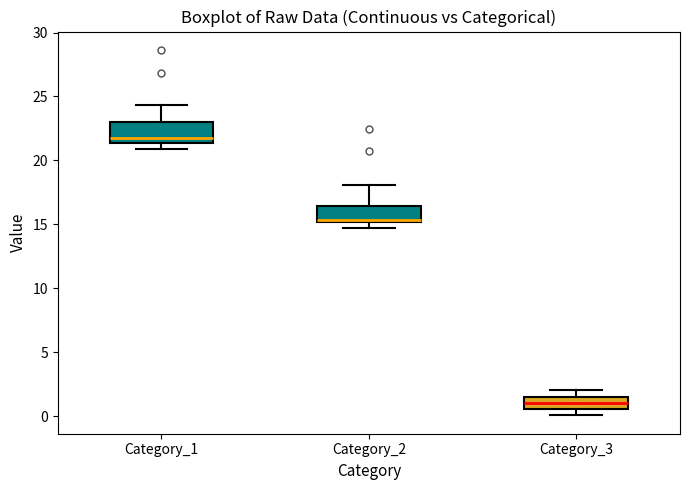

Which box has the lowest median line?

Category_3